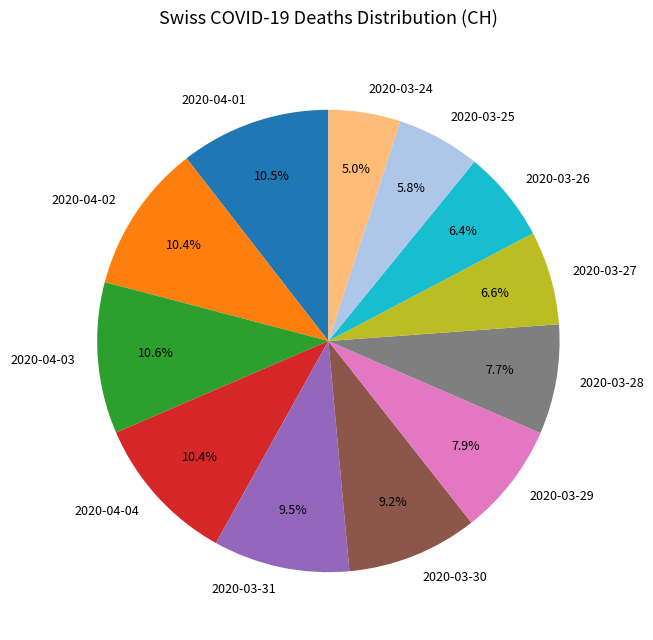

Which slice is the smallest?

2020-03-24